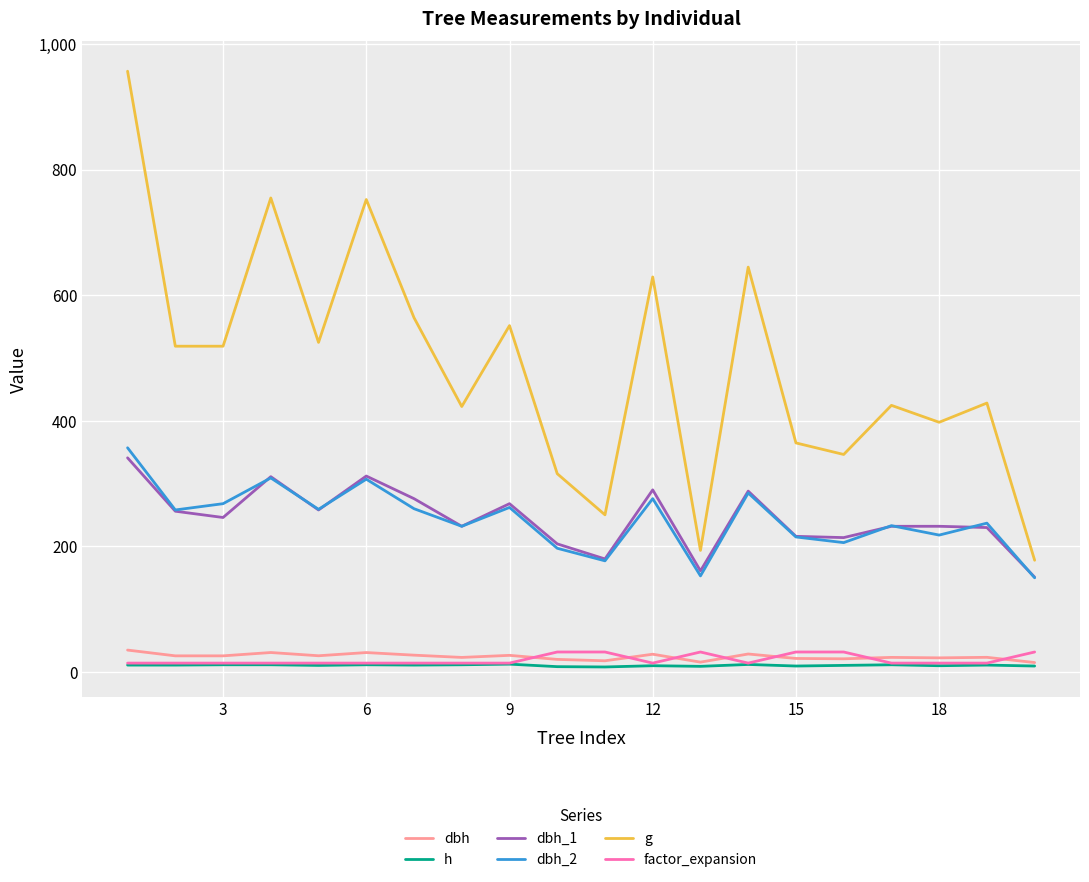

In dbh_2, how many points are higher than both neighbors (excluding endpoints)?

7